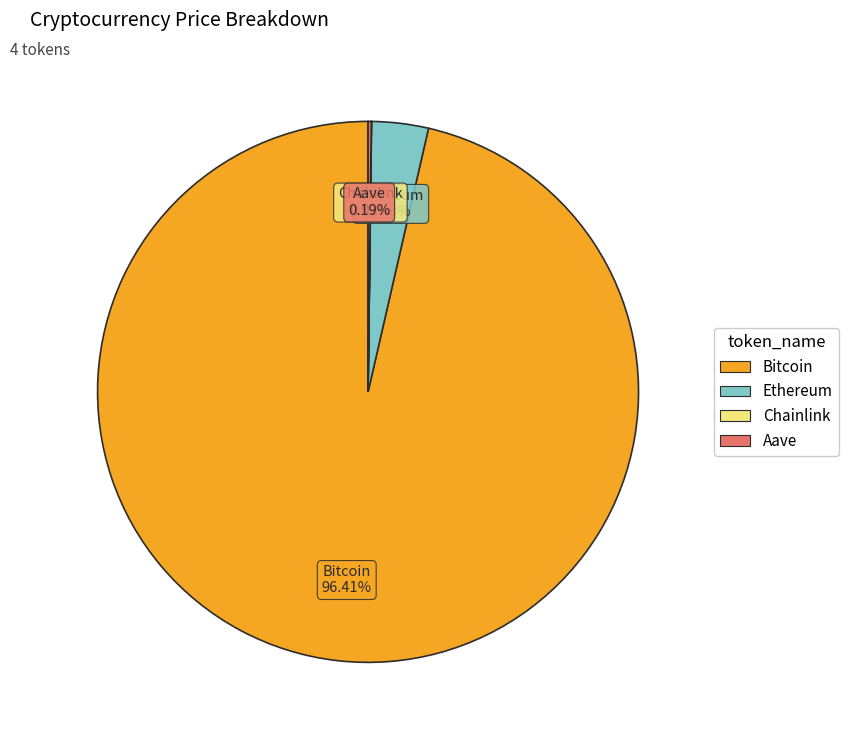

Which slice is the largest?

Bitcoin